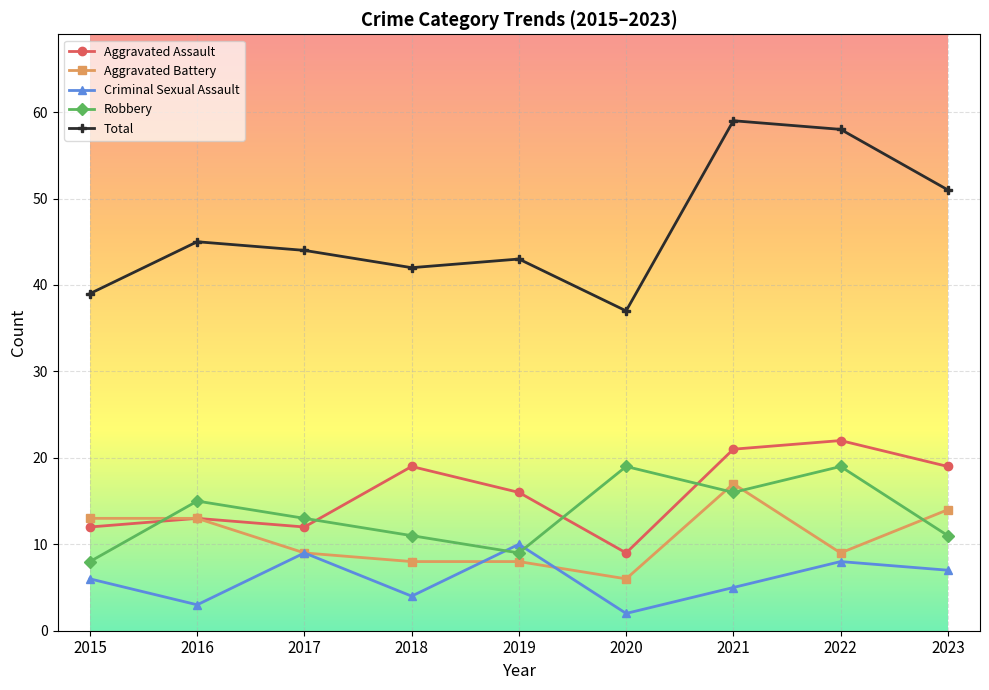

What is the sum of the Aggravated Battery values at 2022 and 2017?

18